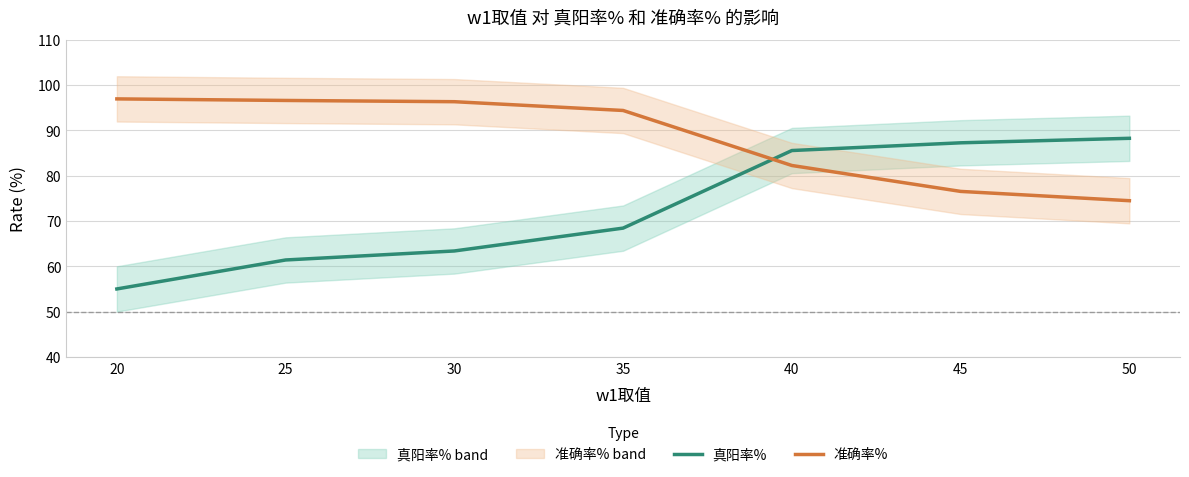

Which category has the lowest value in the 准确率% series?

50